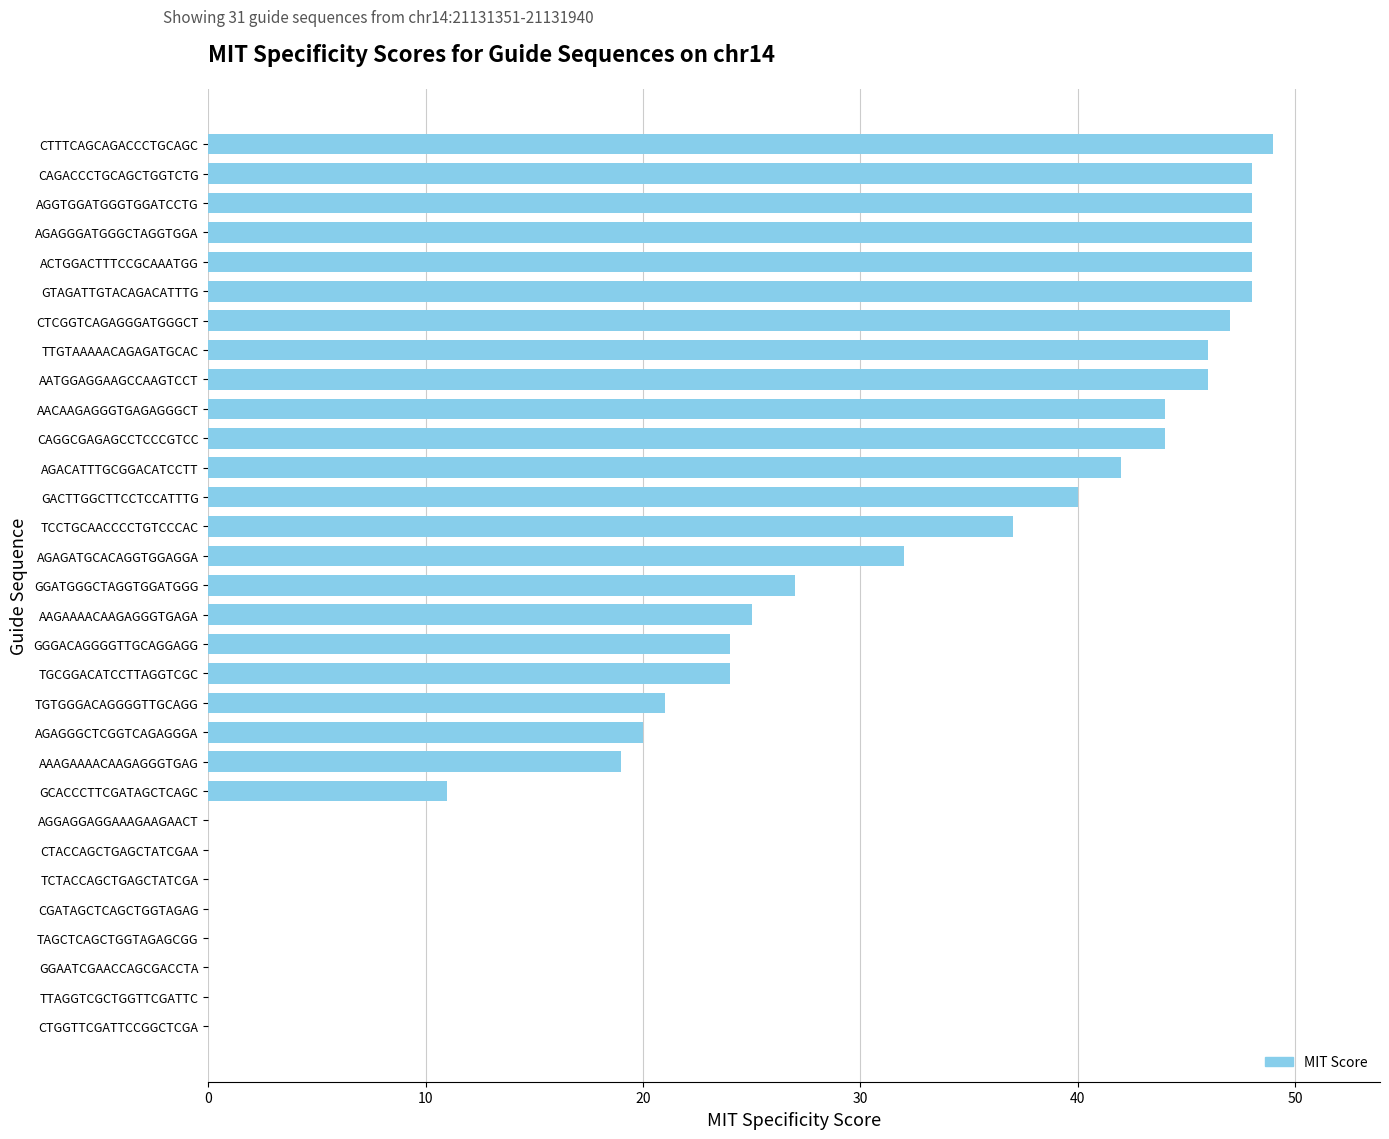

What is the sum of the values at TCCTGCAACCCCTGTCCCAC and CTGGTTCGATTCCGGCTCGA?

37